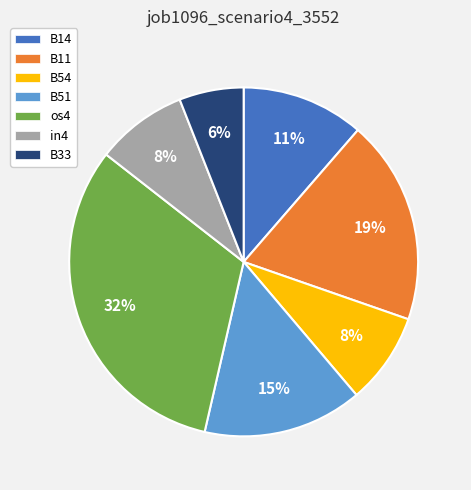

Does B11 represent more than half of the total?

No